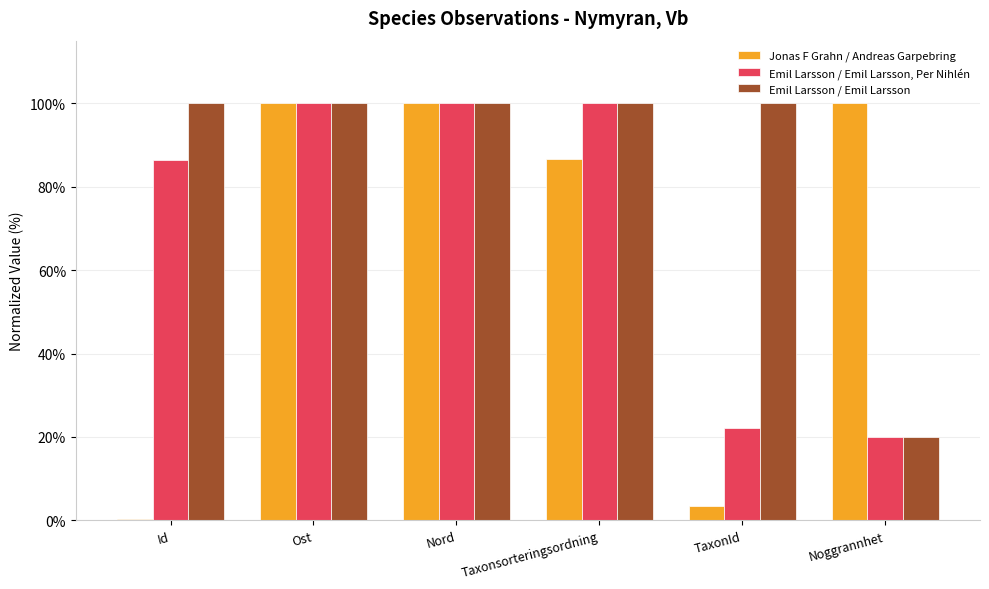

Reading left to right, list all the values displayed in this chart.

Jonas F Grahn / Andreas Garpebring: 0.3	100.0	100.0	86.7	3.4	100.0
Emil Larsson / Emil Larsson, Per Nihlén: 86.3	100.0	100.0	100.0	22.1	20.0
Emil Larsson / Emil Larsson: 100.0	100.0	100.0	100.0	100.0	20.0